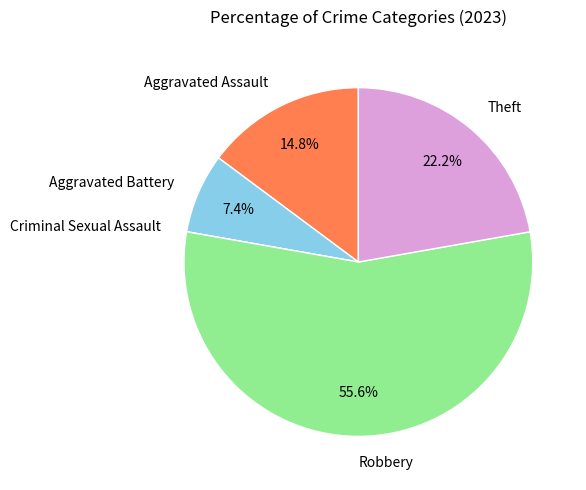

Is there any slice that represents more than half of the pie?

Yes